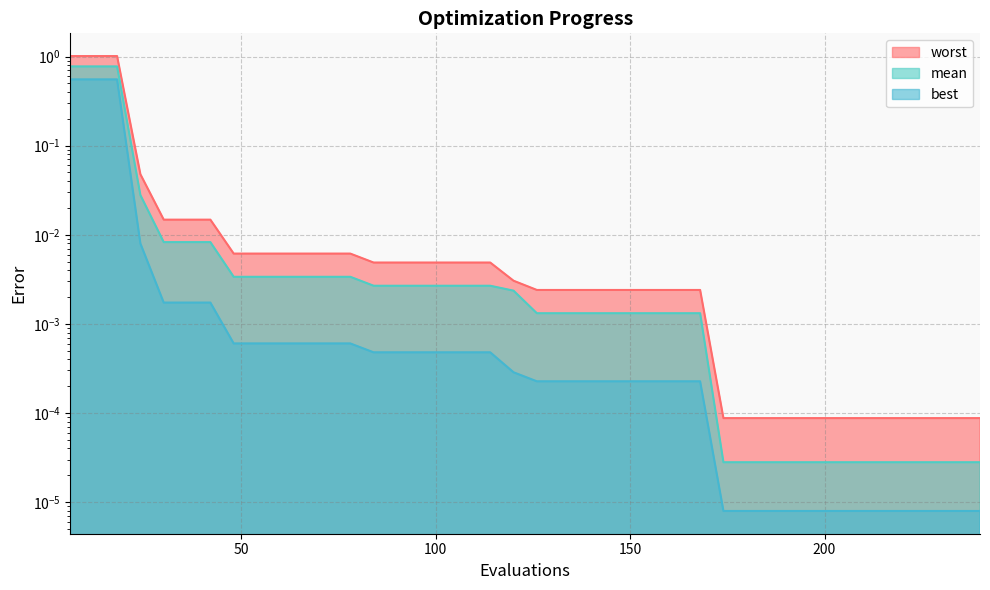

Reading left to right, transcribe all the data shown in this chart.

mean: 0.8	0.8	0.8	0.0	0.0	0.0	0.0	0.0	0.0	0.0	0.0	0.0	0.0	0.0	0.0	0.0	0.0	0.0	0.0	0.0	0.0	0.0	0.0	0.0	0.0	0.0	0.0	0.0	0.0	0.0	0.0	0.0	0.0	0.0	0.0	0.0	0.0	0.0	0.0	0.0
best: 0.6	0.6	0.6	0.0	0.0	0.0	0.0	0.0	0.0	0.0	0.0	0.0	0.0	0.0	0.0	0.0	0.0	0.0	0.0	0.0	0.0	0.0	0.0	0.0	0.0	0.0	0.0	0.0	0.0	0.0	0.0	0.0	0.0	0.0	0.0	0.0	0.0	0.0	0.0	0.0
worst: 1.0	1.0	1.0	0.0	0.0	0.0	0.0	0.0	0.0	0.0	0.0	0.0	0.0	0.0	0.0	0.0	0.0	0.0	0.0	0.0	0.0	0.0	0.0	0.0	0.0	0.0	0.0	0.0	0.0	0.0	0.0	0.0	0.0	0.0	0.0	0.0	0.0	0.0	0.0	0.0